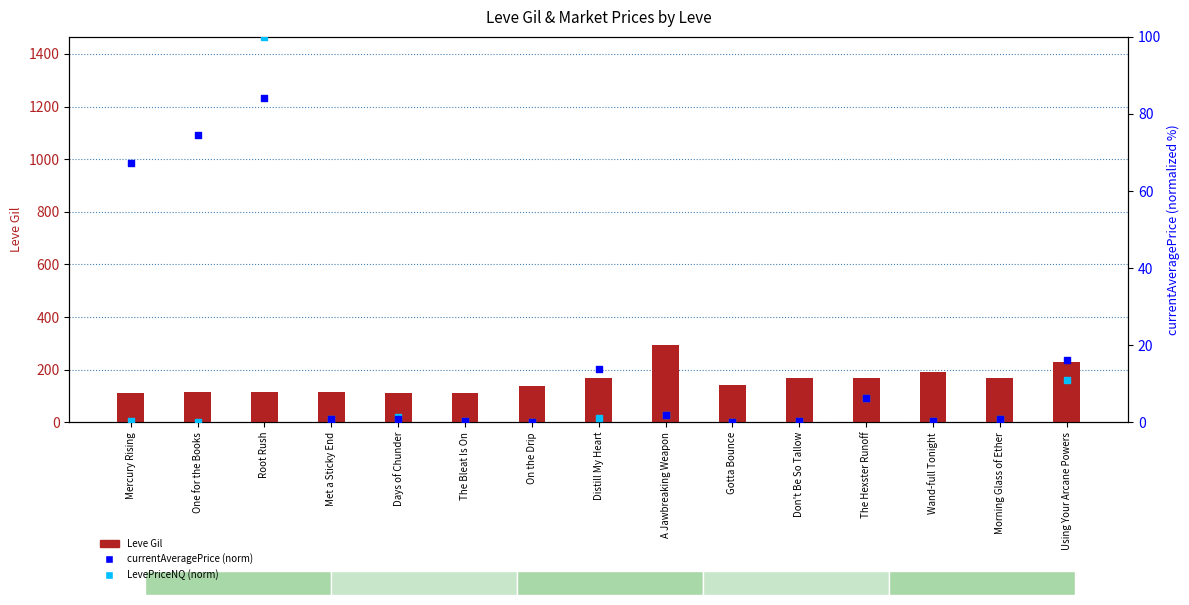

What are all the series names shown in the legend?

Leve Gil, currentAveragePrice (normalized), LevePriceNQ (normalized)